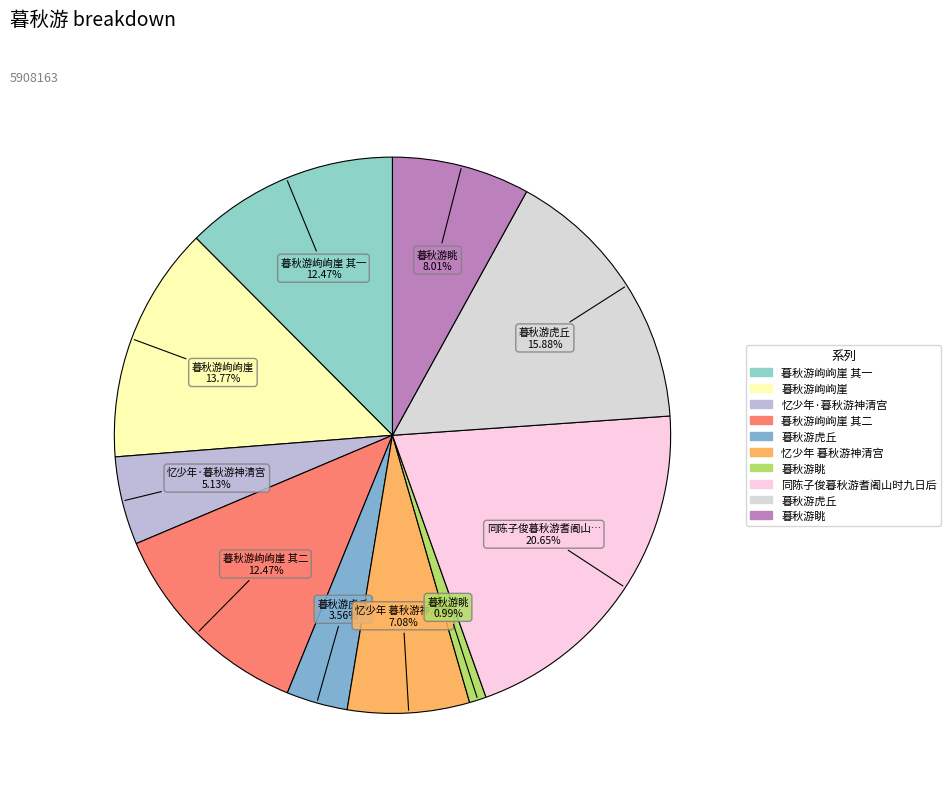

How many slices are in this pie chart?

10